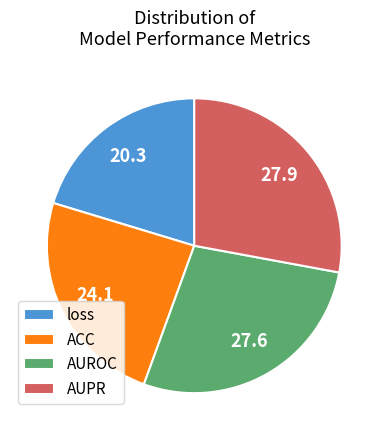

Is ACC the majority of the pie?

No